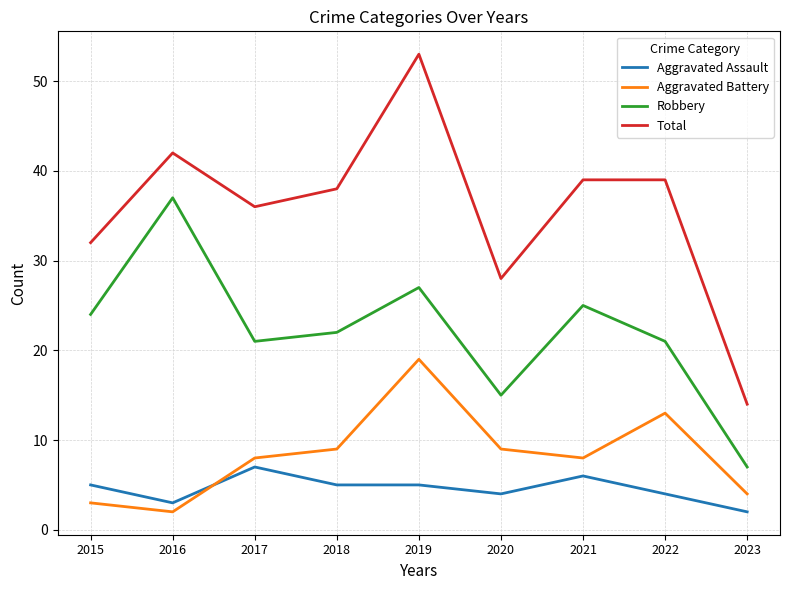

Reading right to left, extract all data points from this chart.

Aggravated Assault: 2	4	6	4	5	5	7	3	5
Aggravated Battery: 4	13	8	9	19	9	8	2	3
Robbery: 7	21	25	15	27	22	21	37	24
Total: 14	39	39	28	53	38	36	42	32